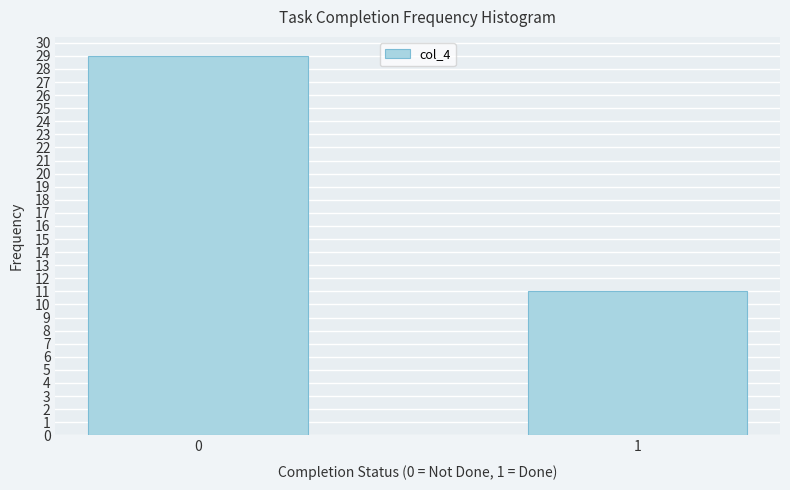

Reading right to left, transcribe all the data shown in this chart.

1=11	0=29